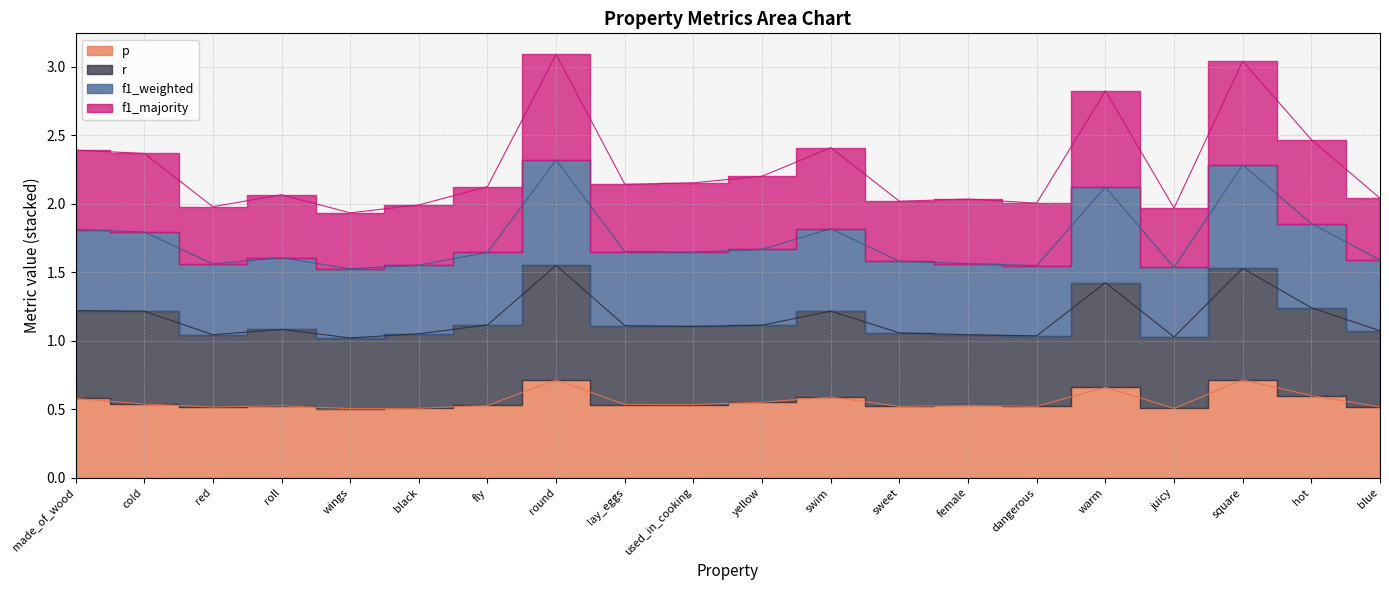

Is the value of p at used_in_cooking greater than the value of f1_weighted at female?

No